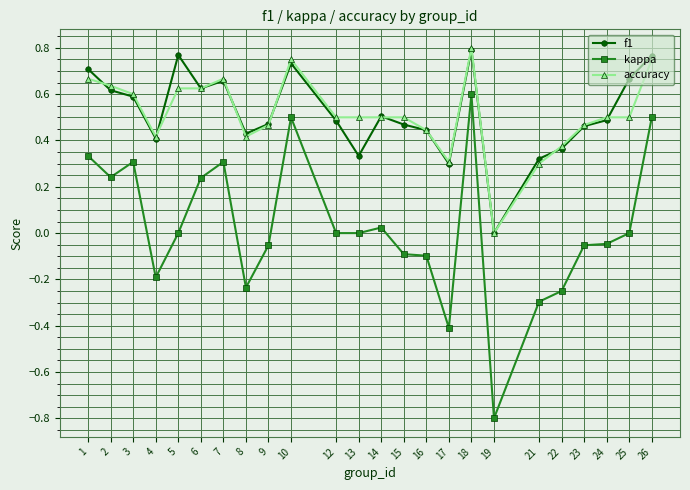

True or false: kappa and f1 intersect in this chart.

False